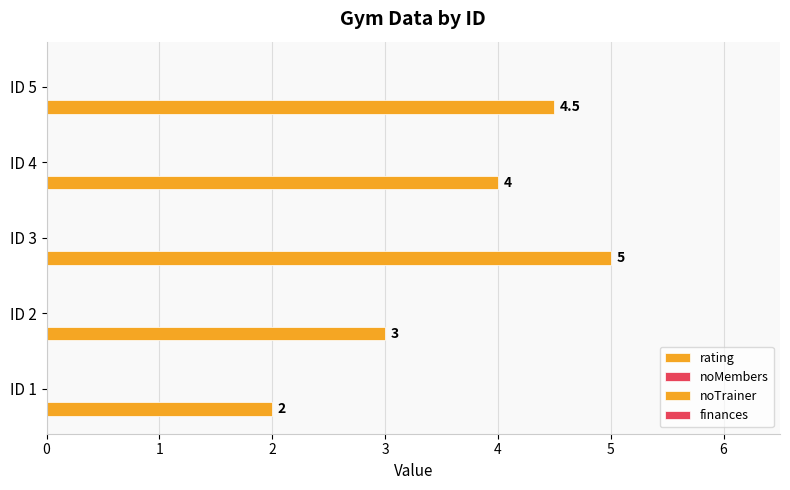

How many bars are there in total?

5